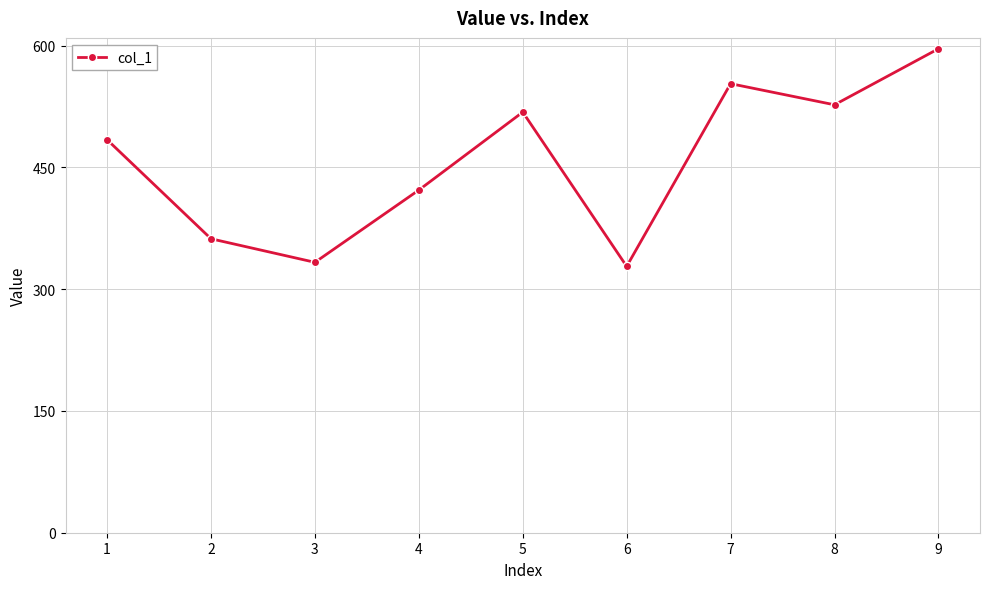

The value at 5 is 871. True or false?

False